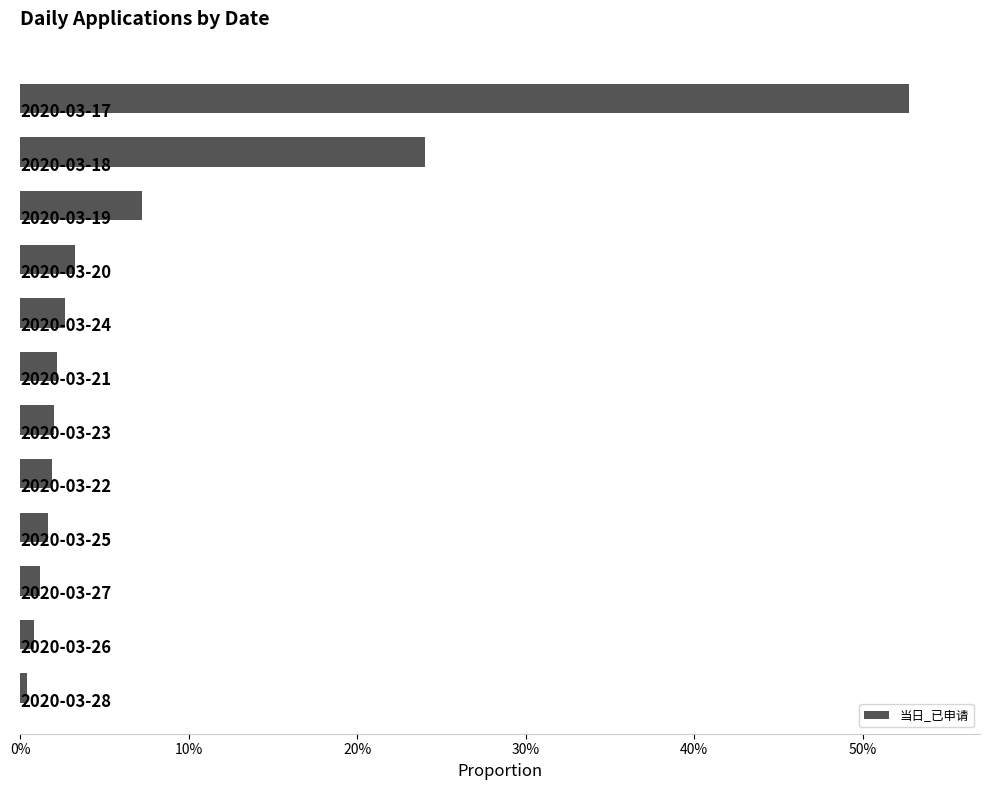

What is the sum of all values?

1.0